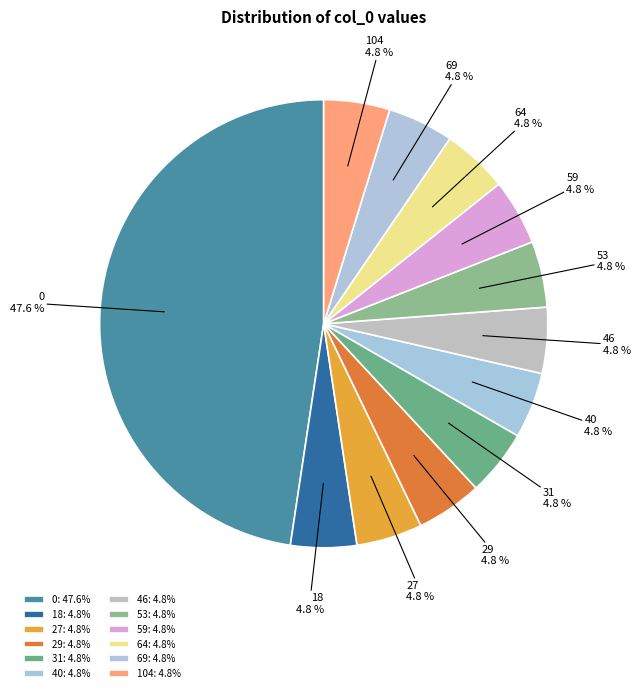

Count the number of slices in the pie.

12